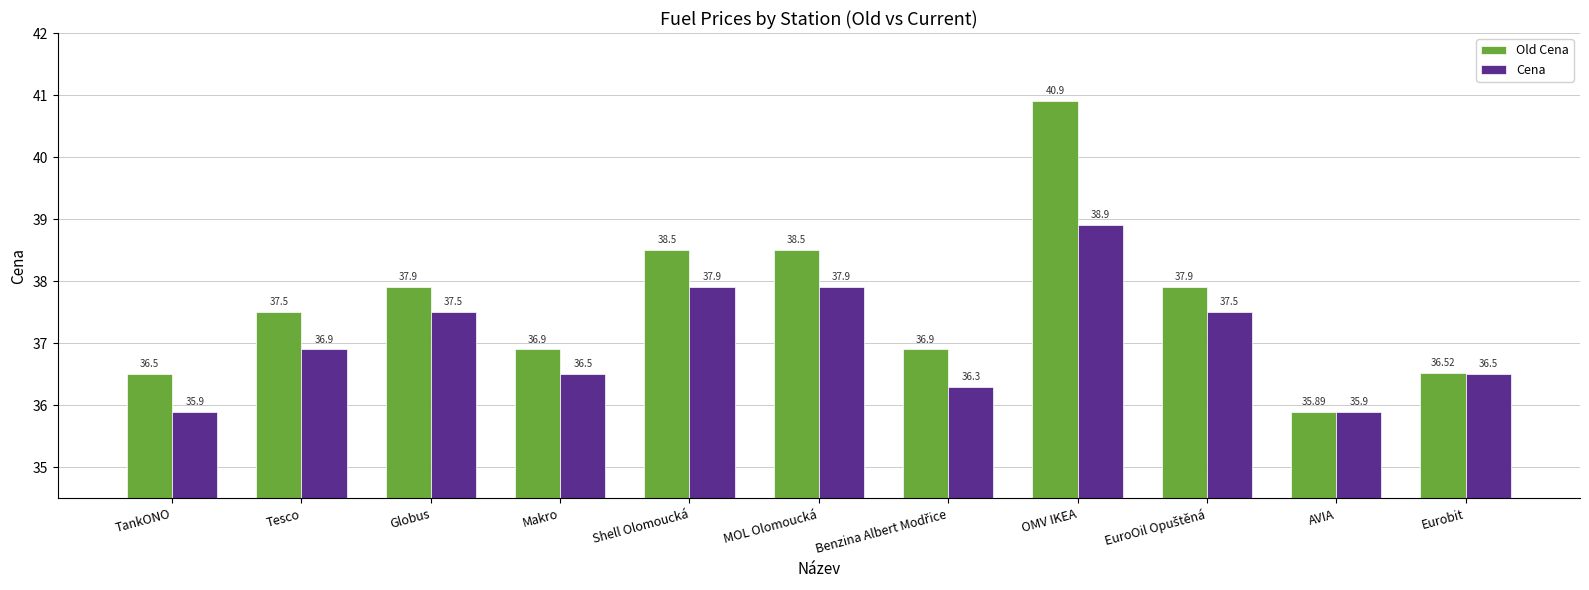

Where does the Cena series first go above 36?

Tesco